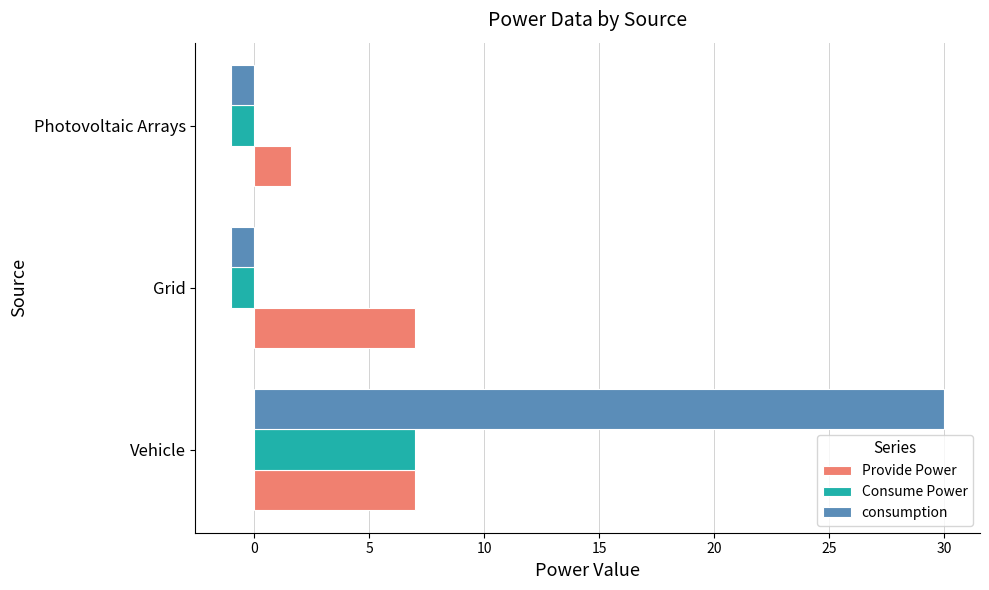

Which series has the widest spread of values?

consumption